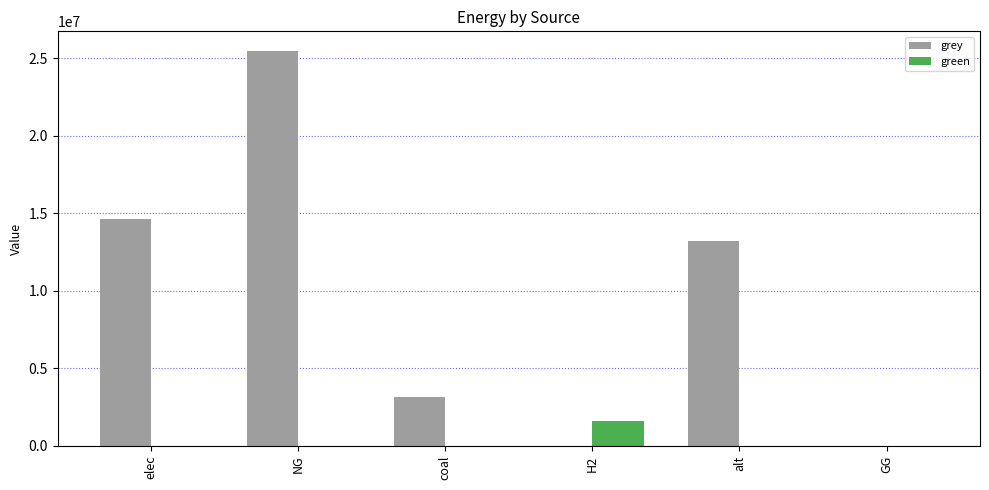

Which series has the largest total across all categories?

grey